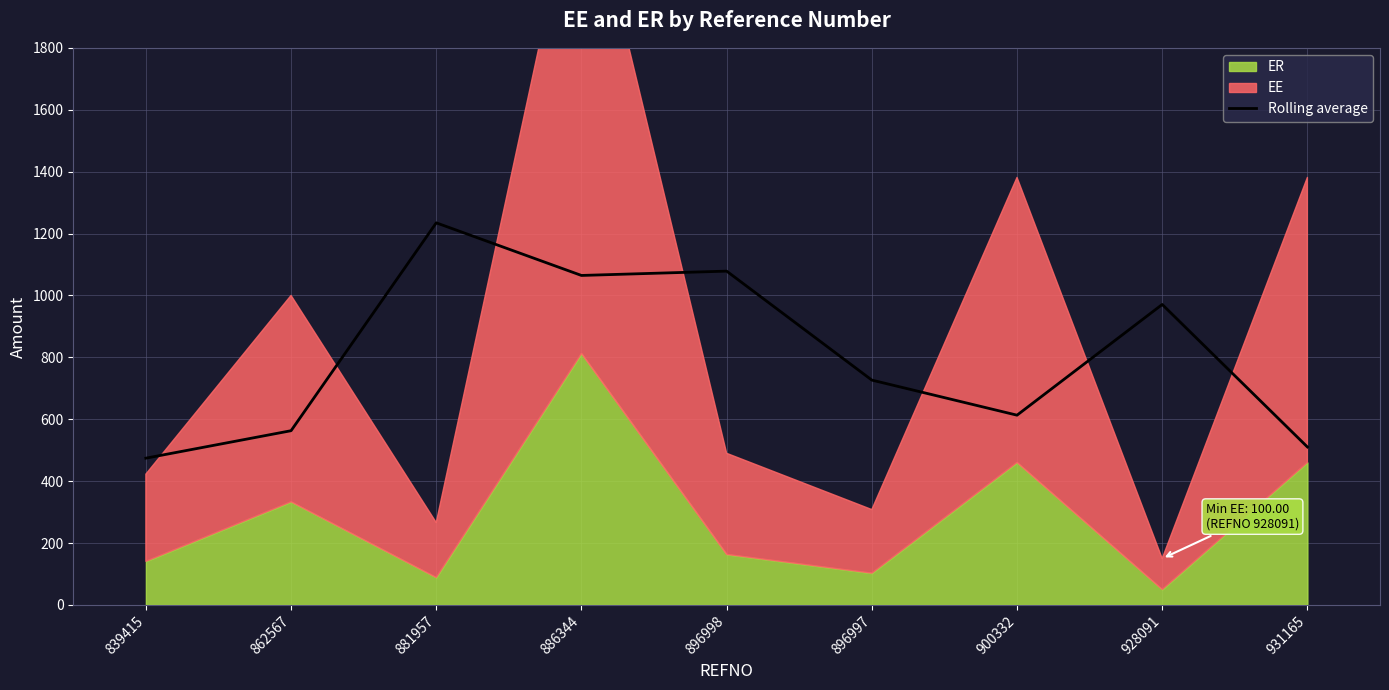

At which label is Rolling average closest to 854?

928091